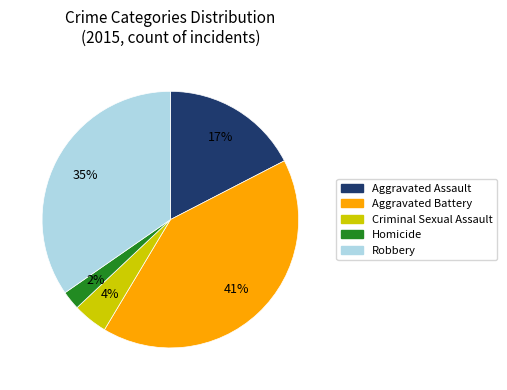

Count the number of slices in the pie.

5